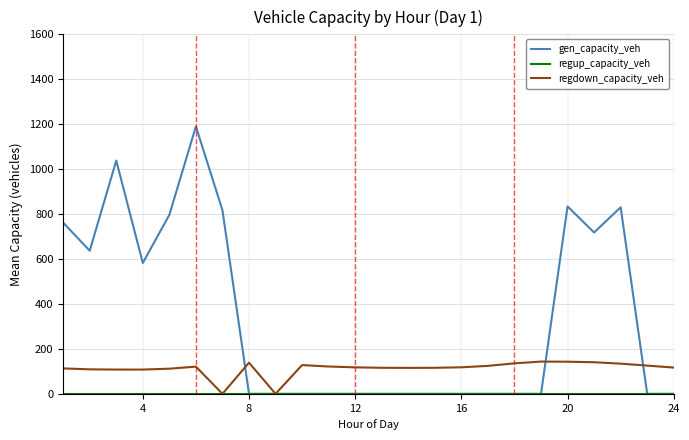

What is the maximum value for gen_capacity_veh?

1189.8